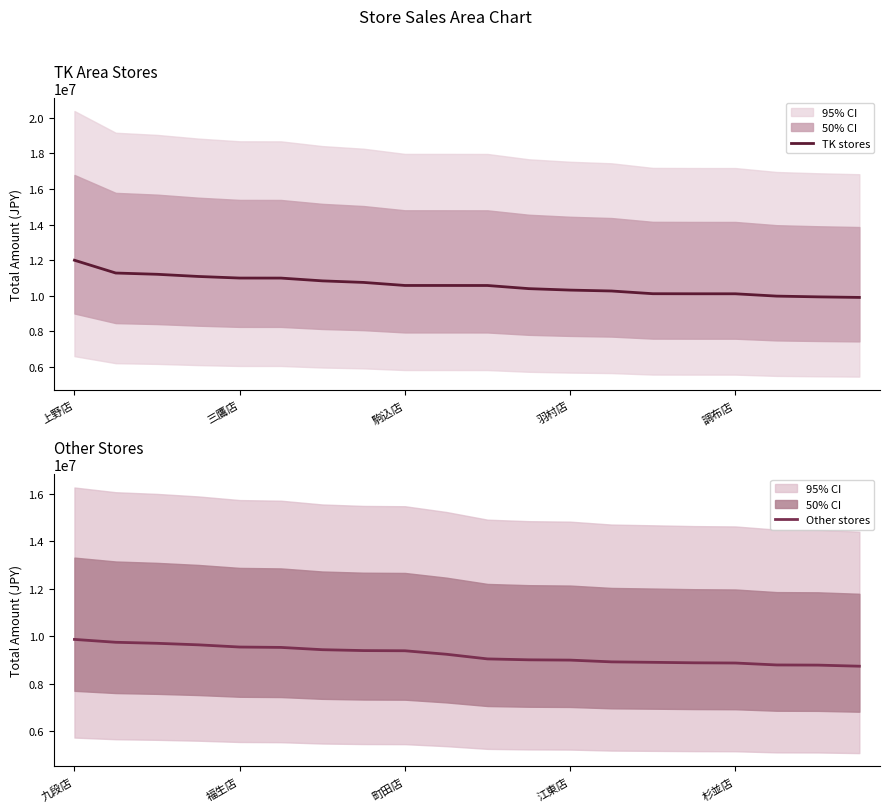

What is the smallest value displayed?

8735353